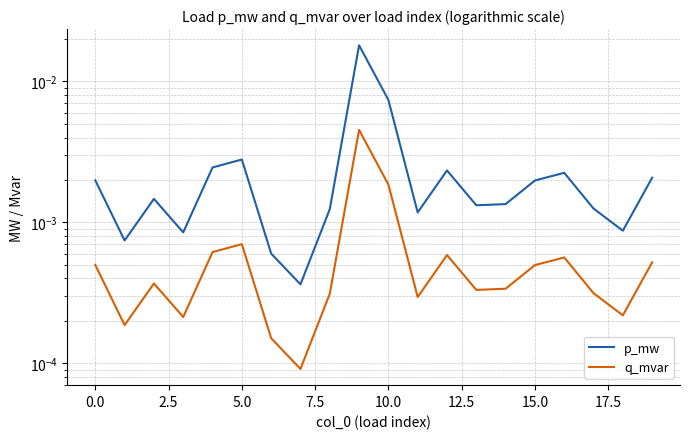

In p_mw, how many points are higher than both neighbors (excluding endpoints)?

5